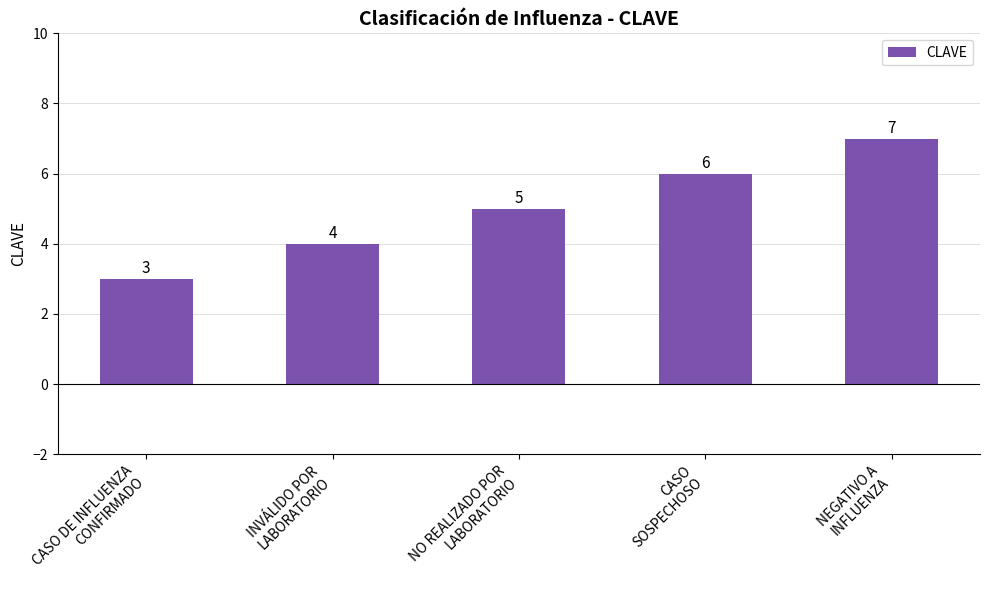

List the labels in order of value, smallest first.

CASO DE INFLUENZA
CONFIRMADO, INVÁLIDO POR
LABORATORIO, NO REALIZADO POR
LABORATORIO, CASO
SOSPECHOSO, NEGATIVO A
INFLUENZA